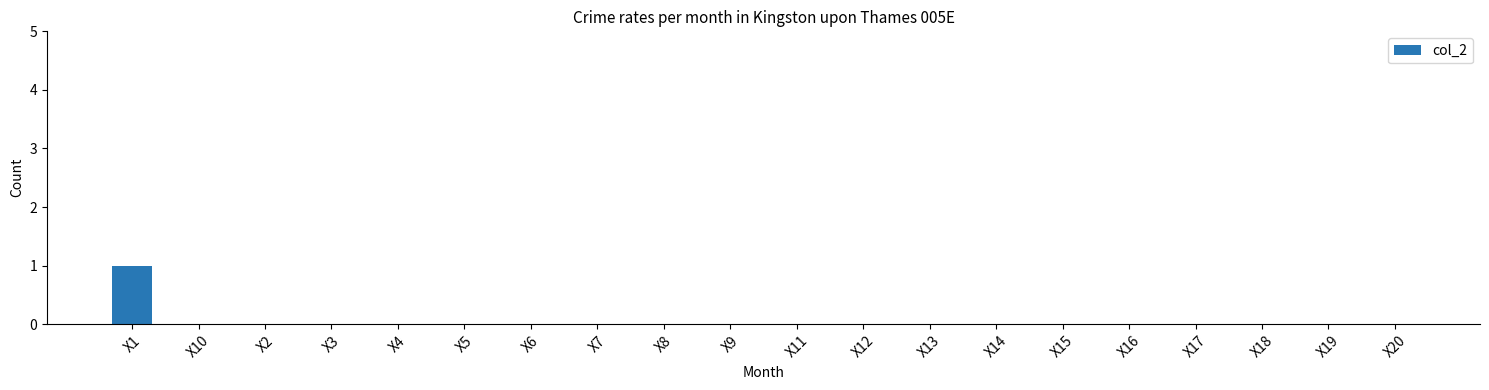

Reading left to right, transcribe all the data shown in this chart.

1	0	0	0	0	0	0	0	0	0	0	0	0	0	0	0	0	0	0	0